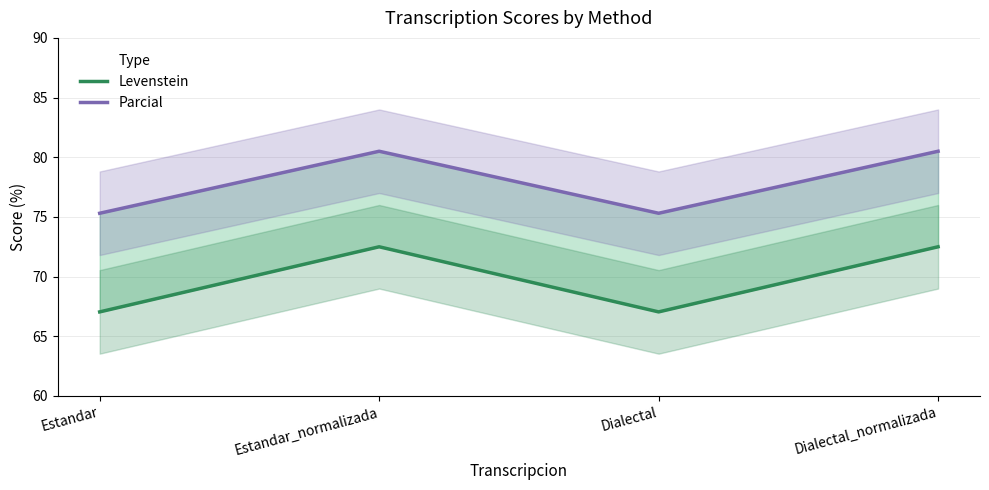

How many data points in Parcial are above 80?

2